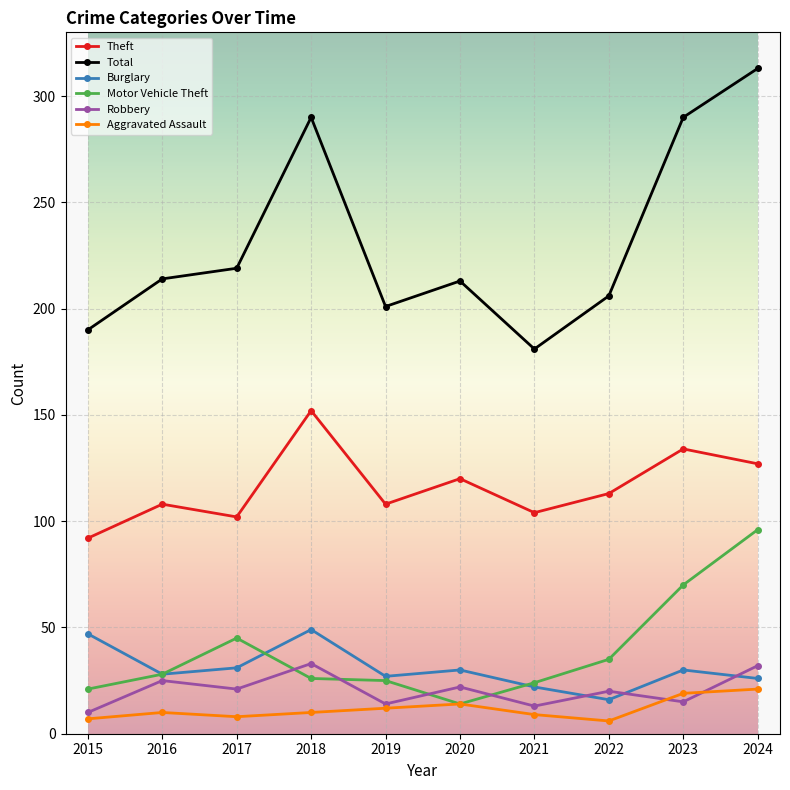

True or false: Theft has a value of 108 at 2019.

True